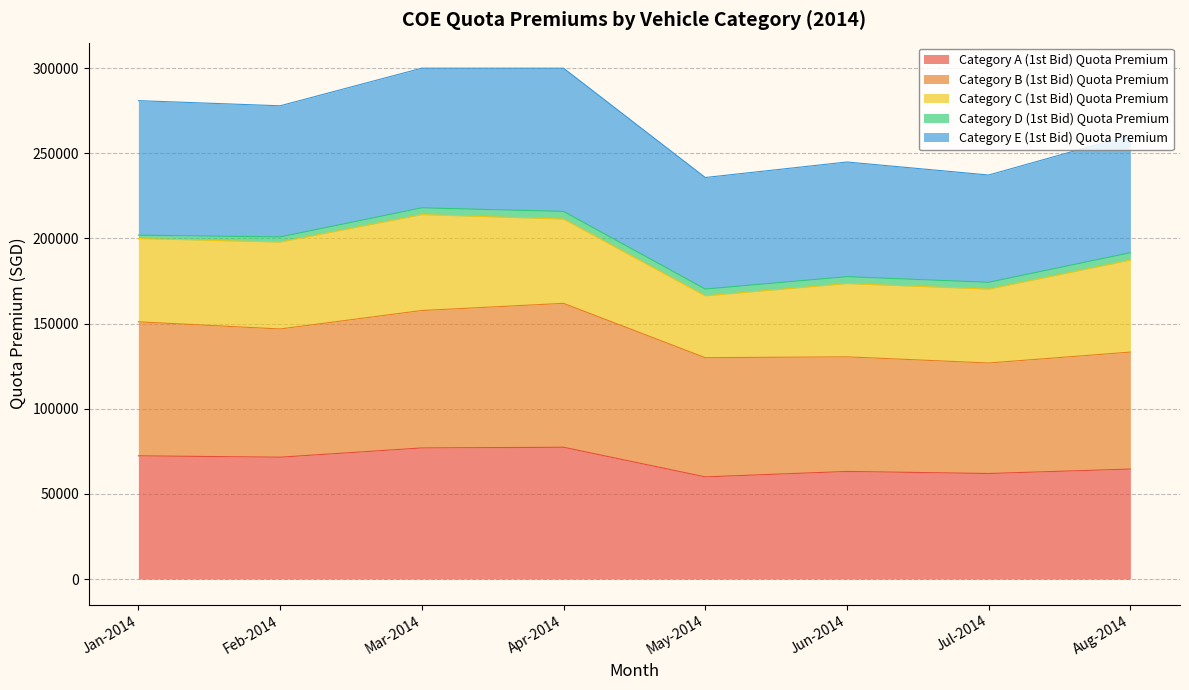

True or false: Category E (1st Bid) Quota Premium has more than 2 interior local peaks.

False